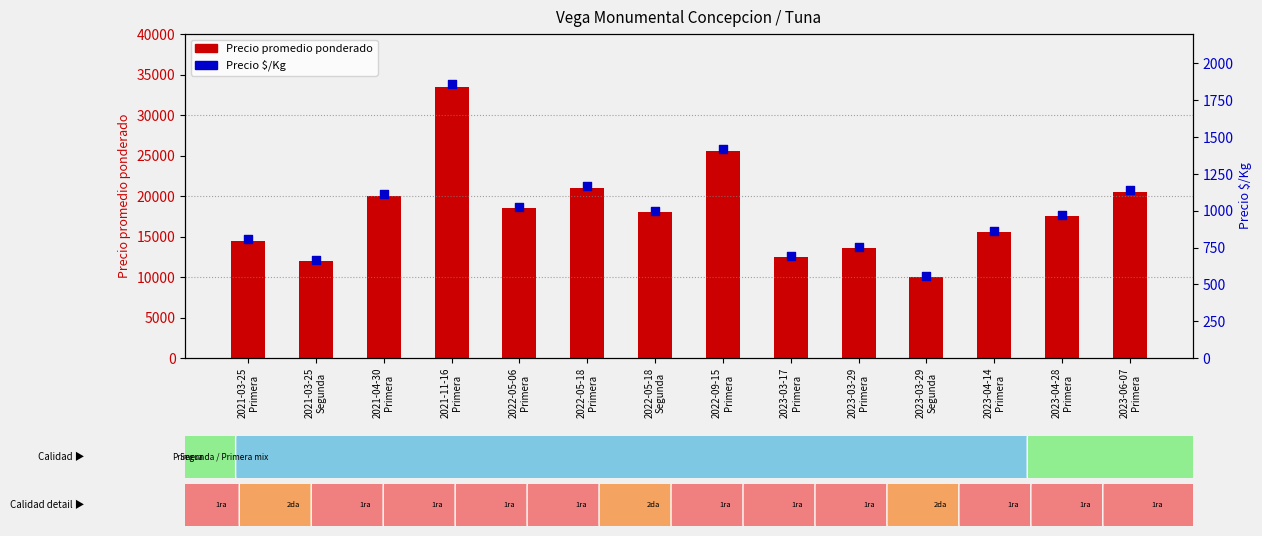

Which series has the largest total across all categories?

Precio promedio ponderado